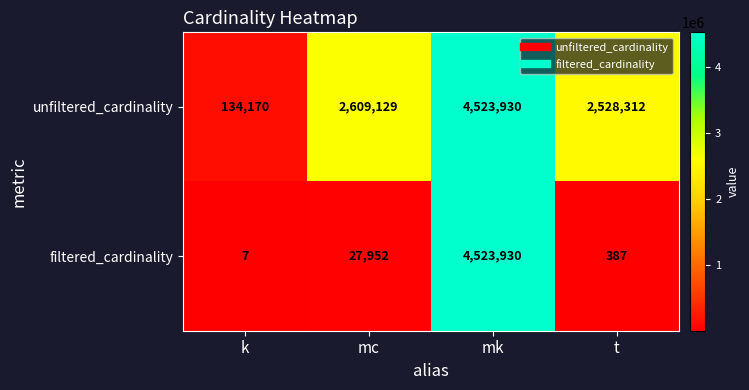

Reading right to left, what are all the values shown in this chart?

unfiltered_cardinality: 2528312	4523930	2609129	134170
filtered_cardinality: 387	4523930	27952	7